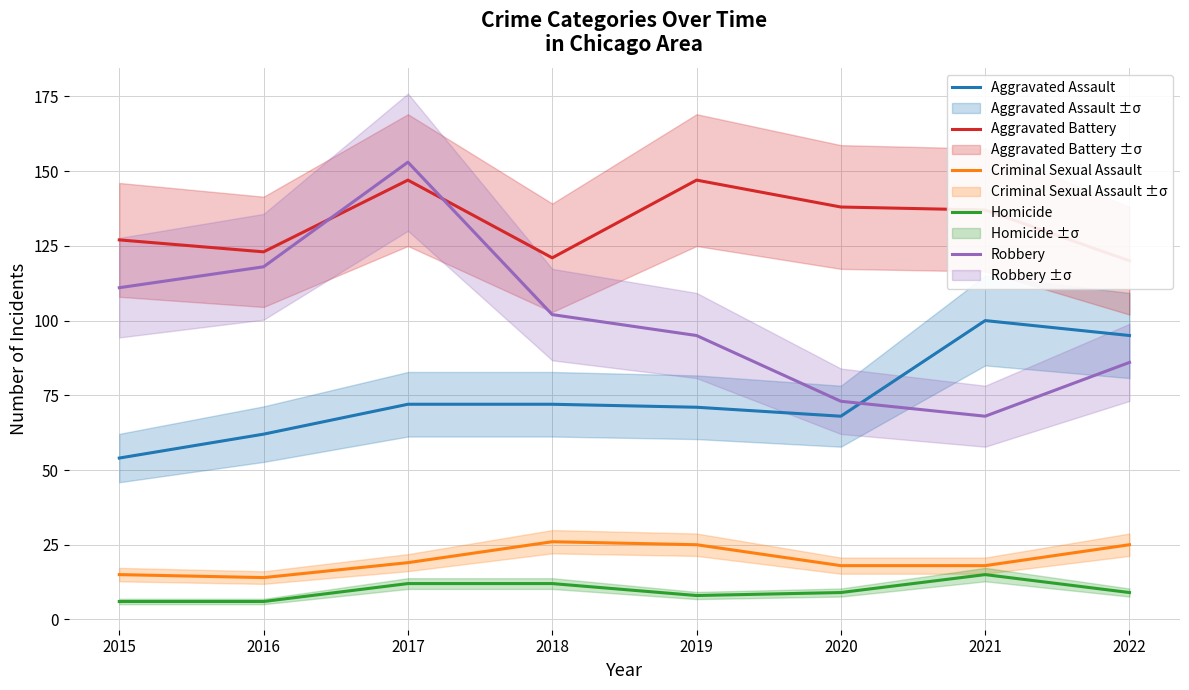

What are all the series names shown in the legend?

Aggravated Assault, Aggravated Battery, Criminal Sexual Assault, Homicide, Robbery